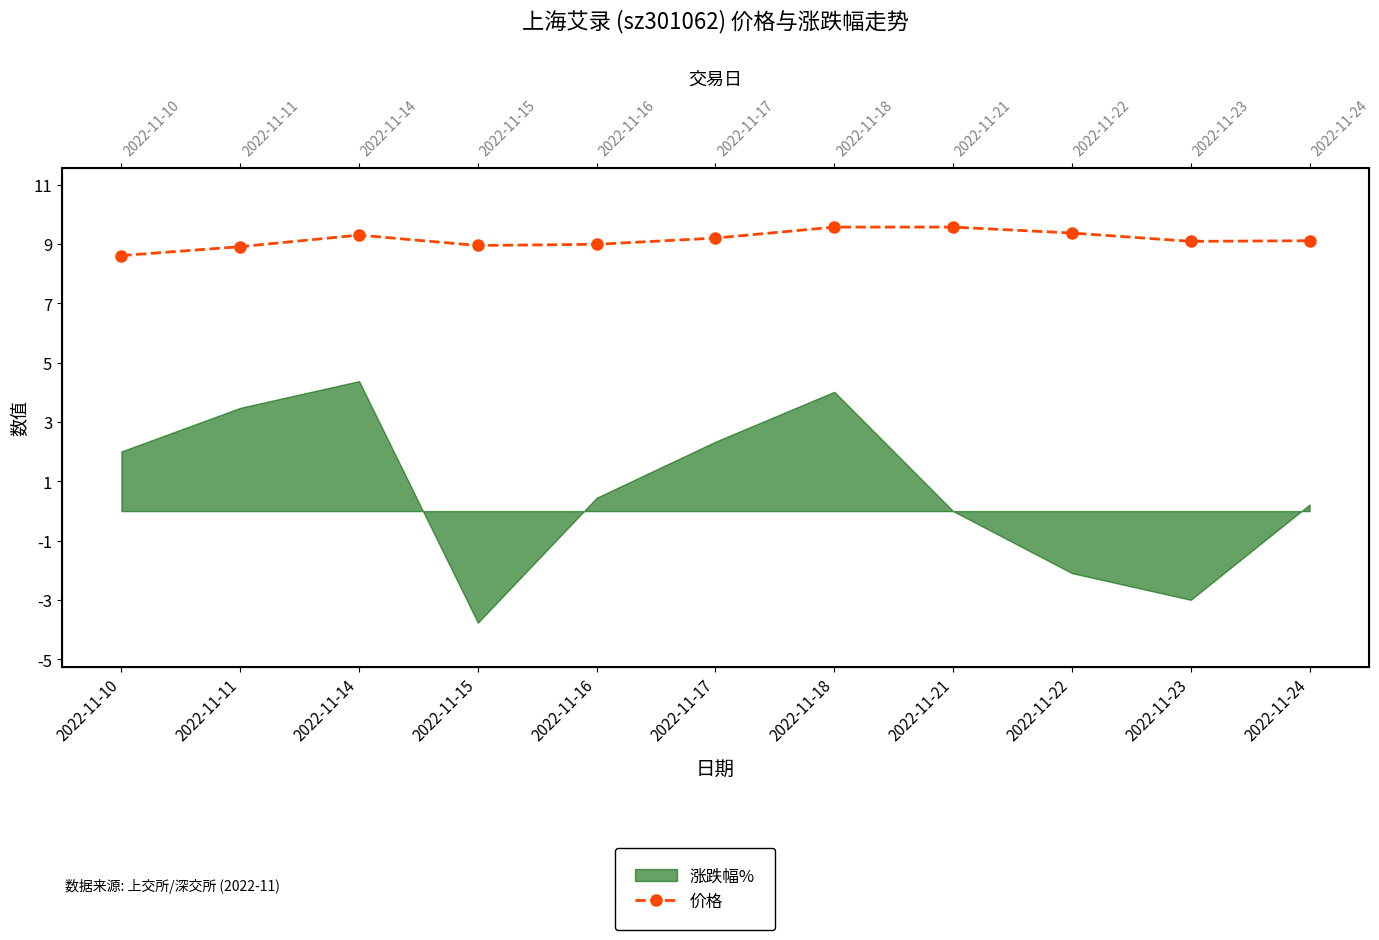

Which category has the lowest value across all series?

2022-11-10